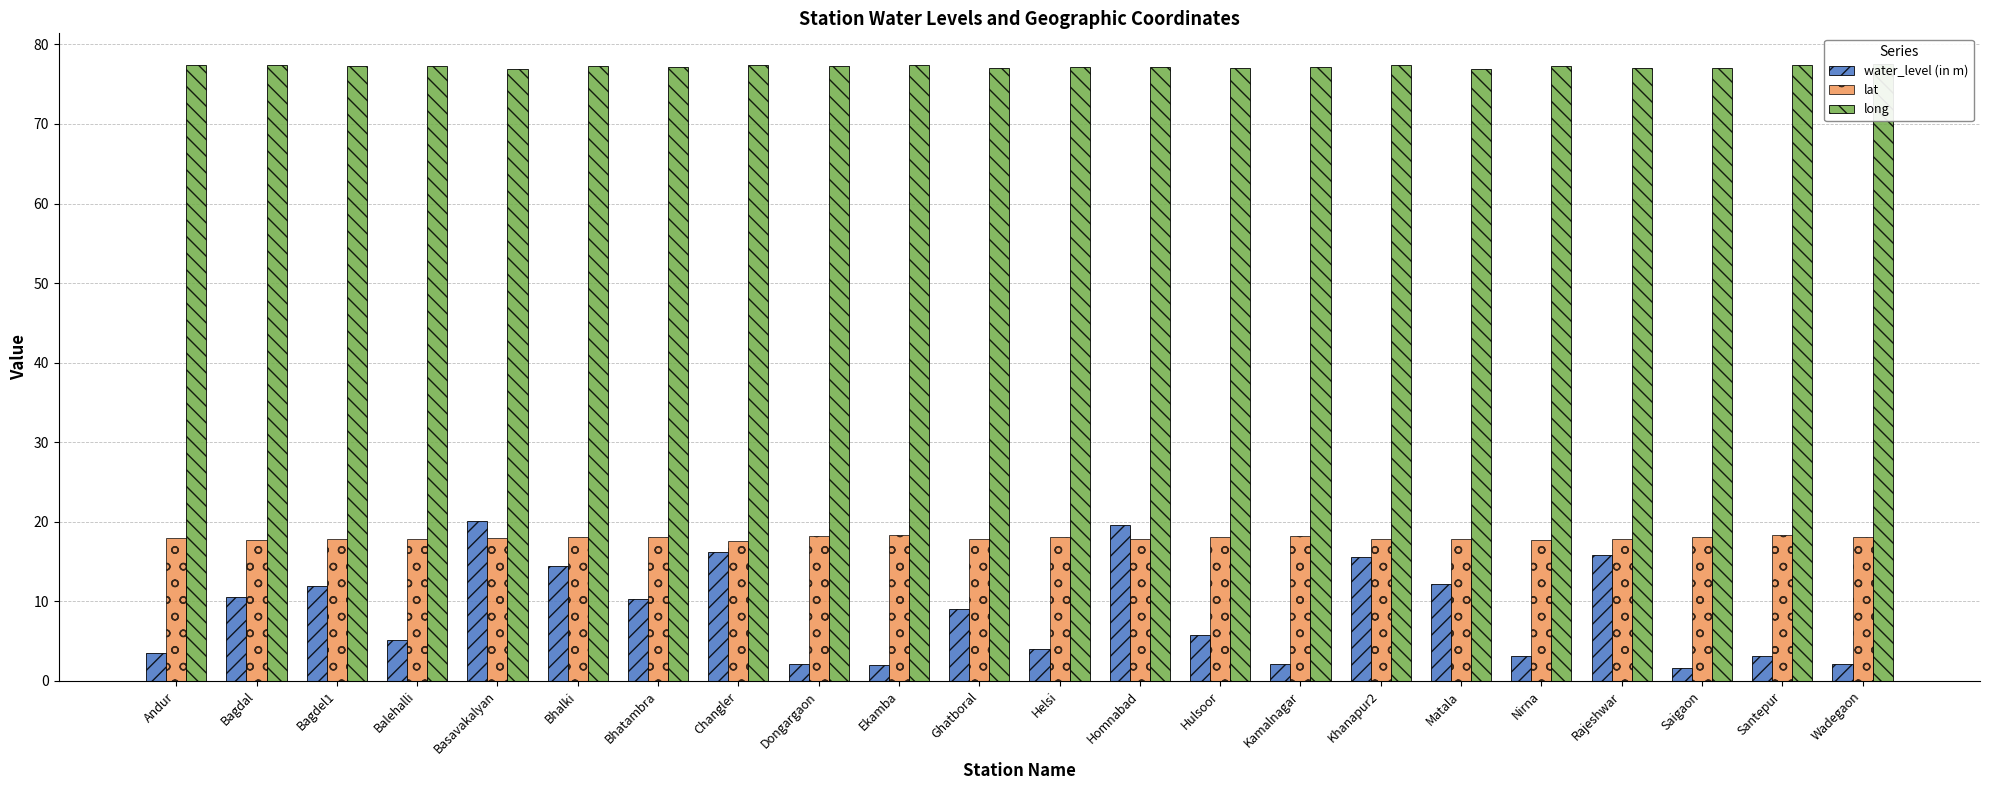

What position from the right is Santepur?

2